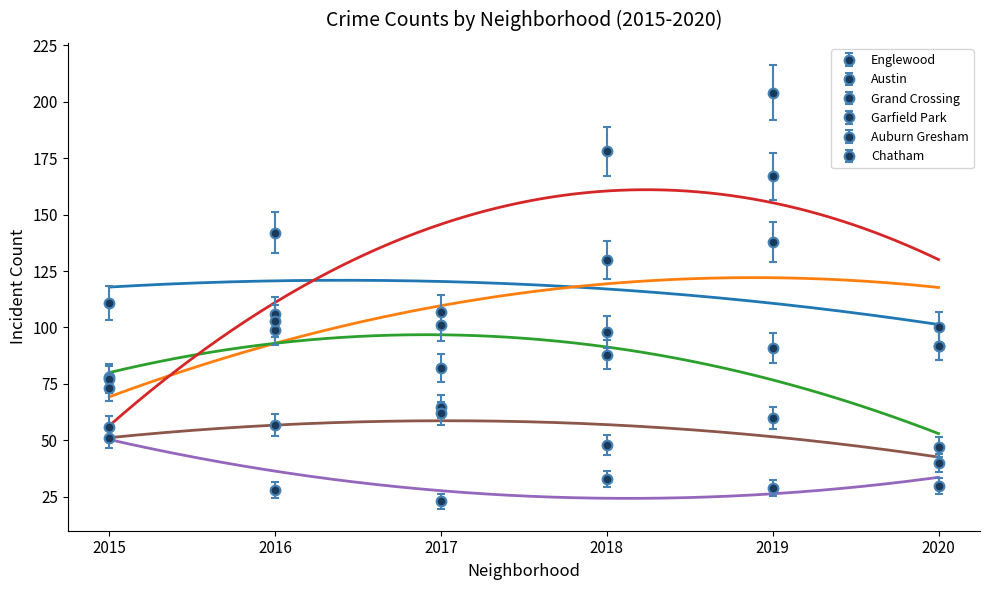

Is this an area chart (filled region under the line)?

No